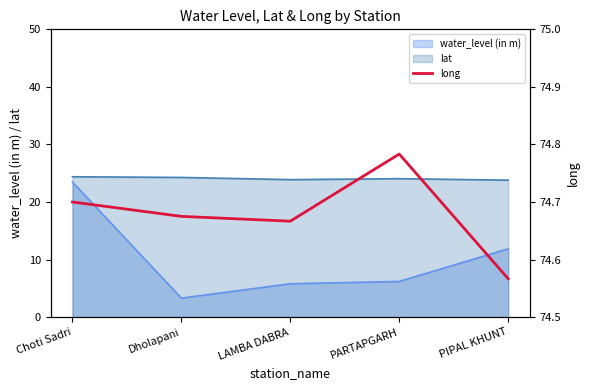

Is it true that lat equals 23.9 at LAMBA DABRA?

True